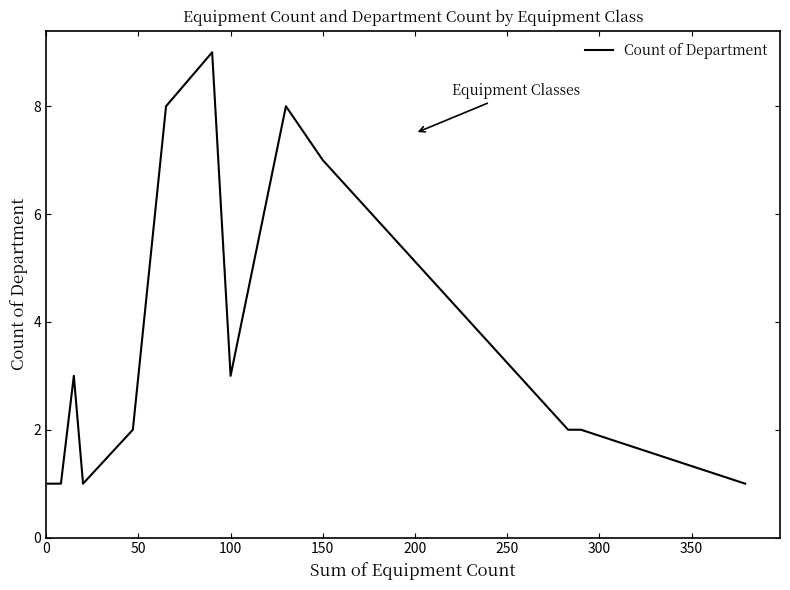

What is the greatest value displayed?

9